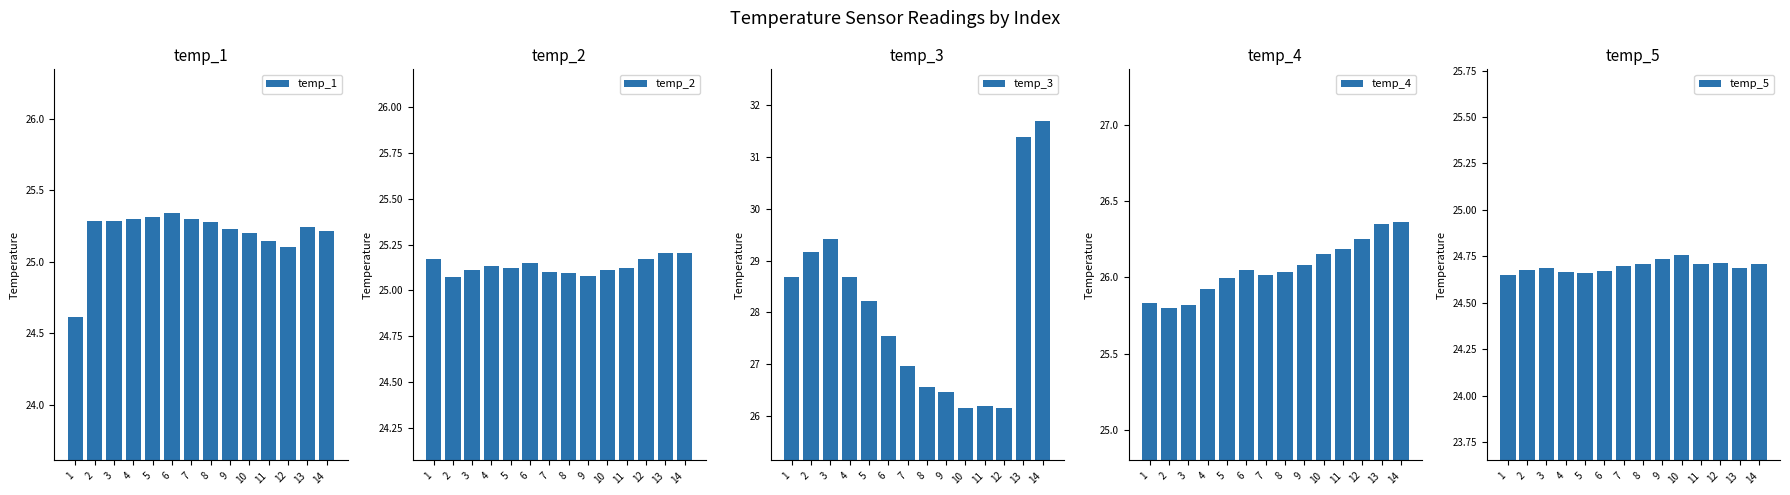

What is the sum of all temp_4 values?

364.9